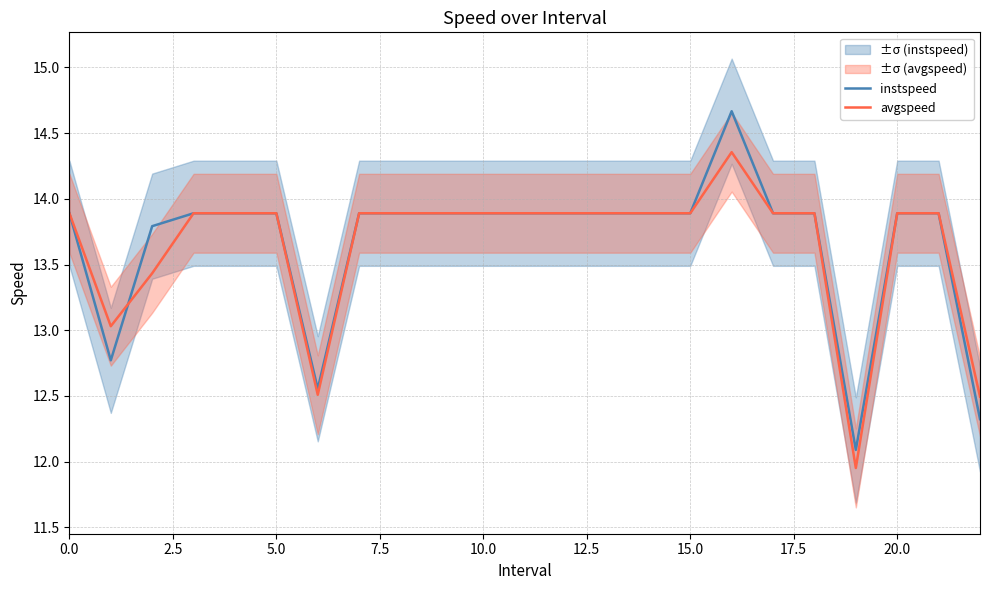

What is the value of the instspeed point at the 2nd from the left?

12.8